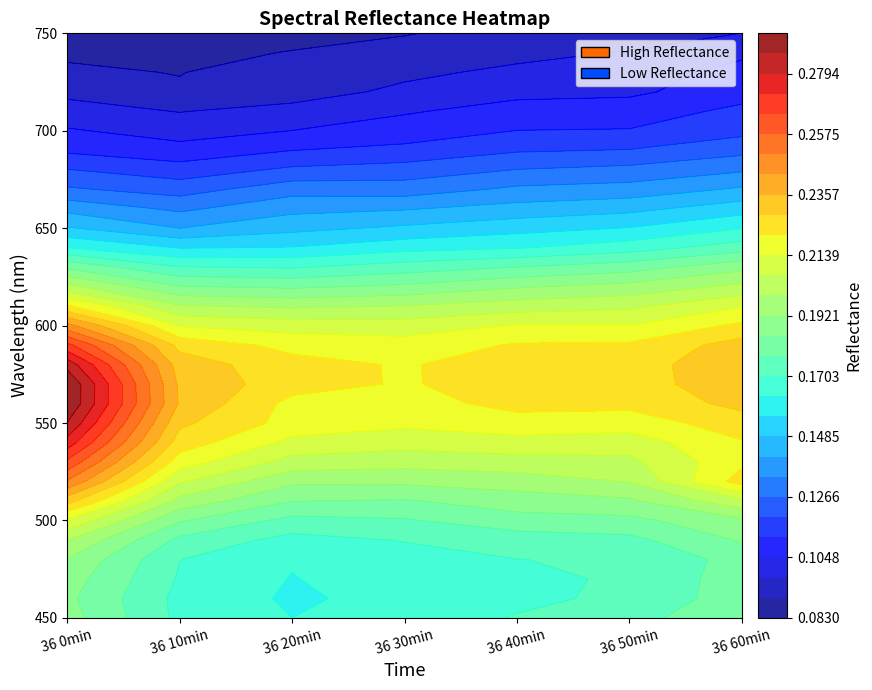

Which series has the largest total across all categories?

36 0min